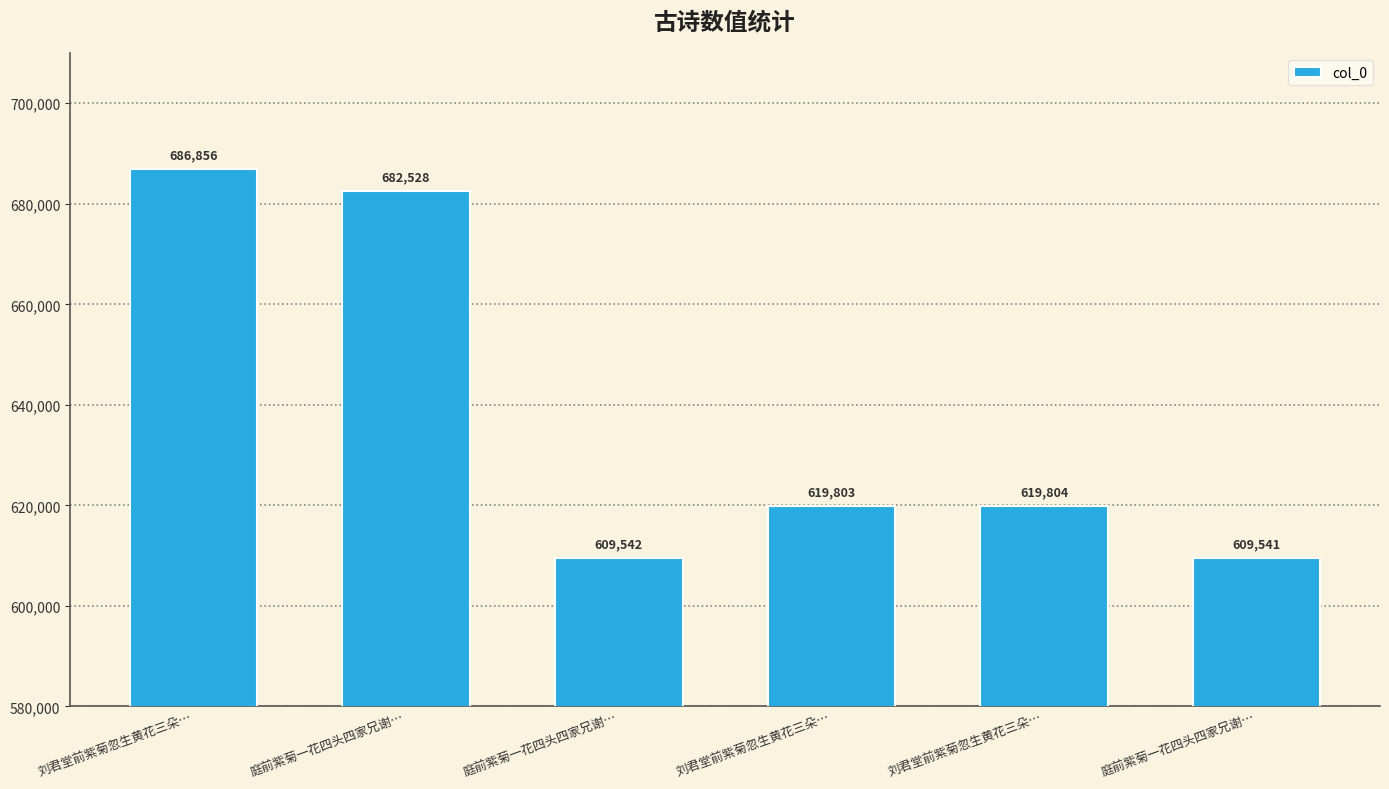

What is the difference between the maximum and minimum values?

77315